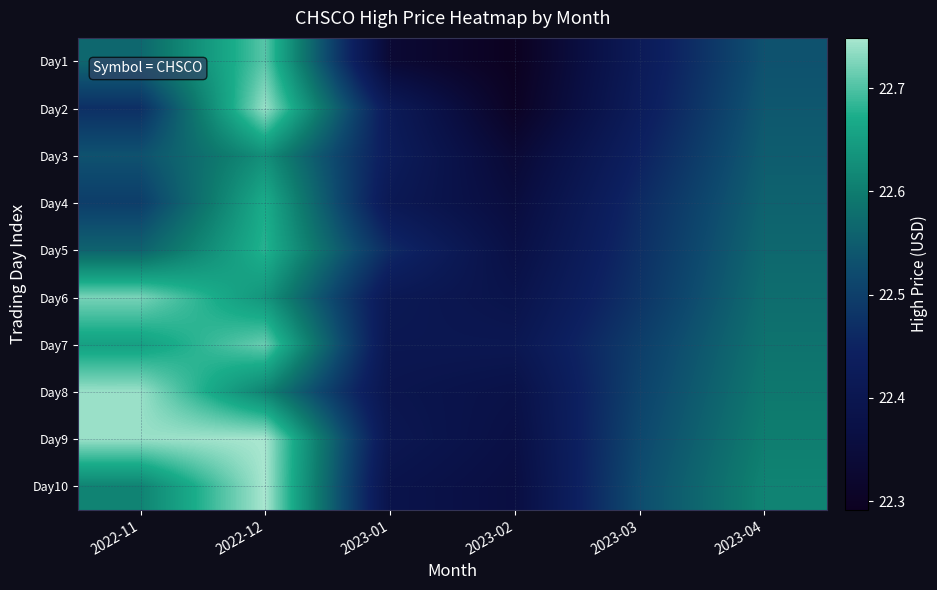

At which category is the sum across all series the highest?

2022-12